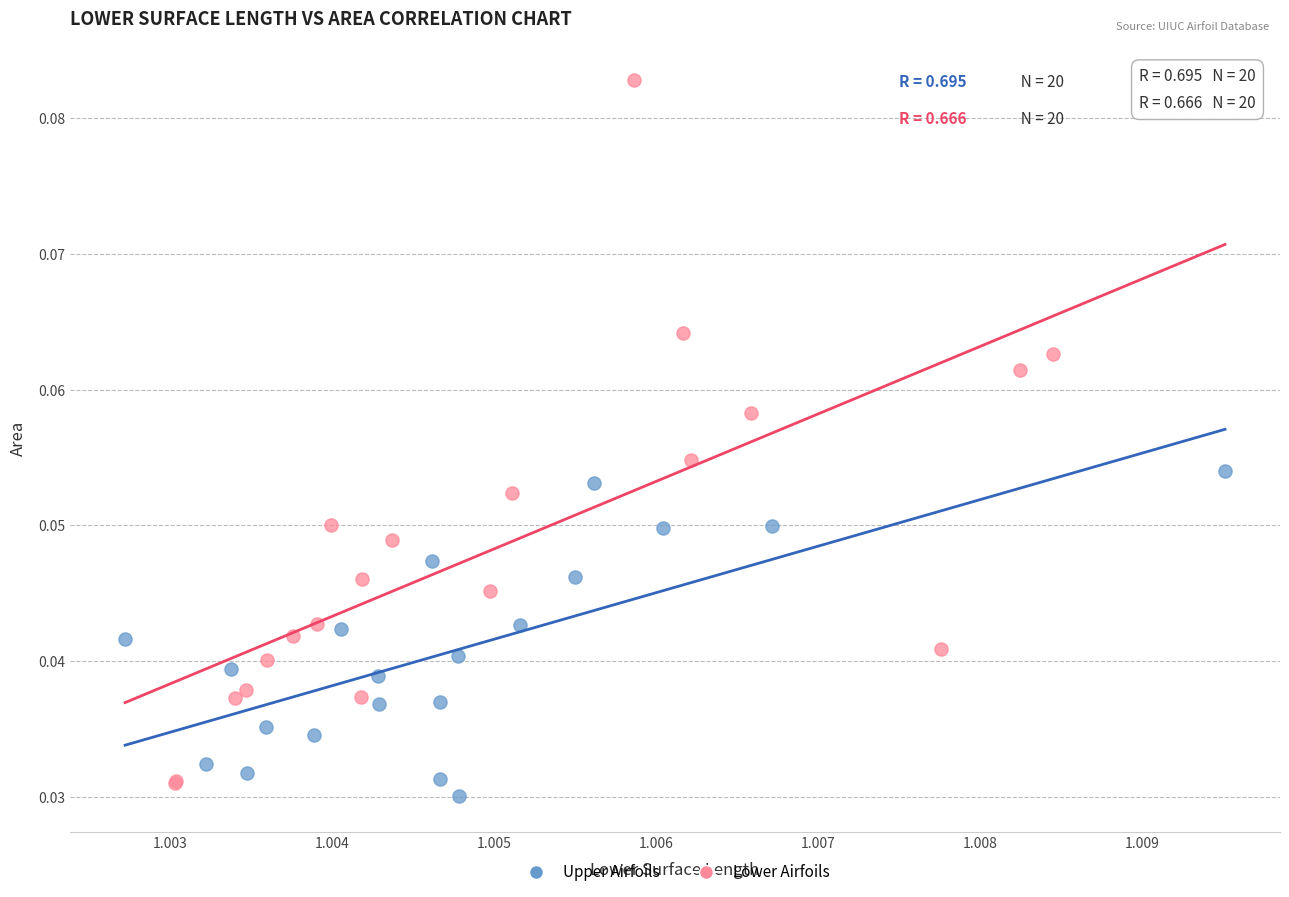

Which series has the largest Y range (max minus min)?

Lower Airfoils